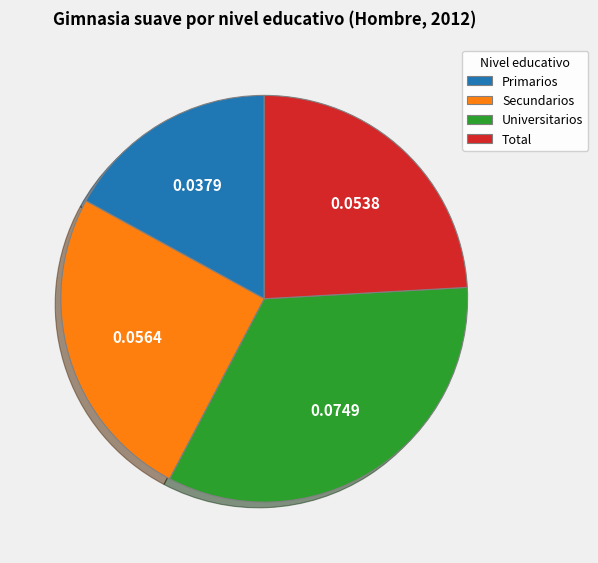

How many slices are in this pie chart?

4